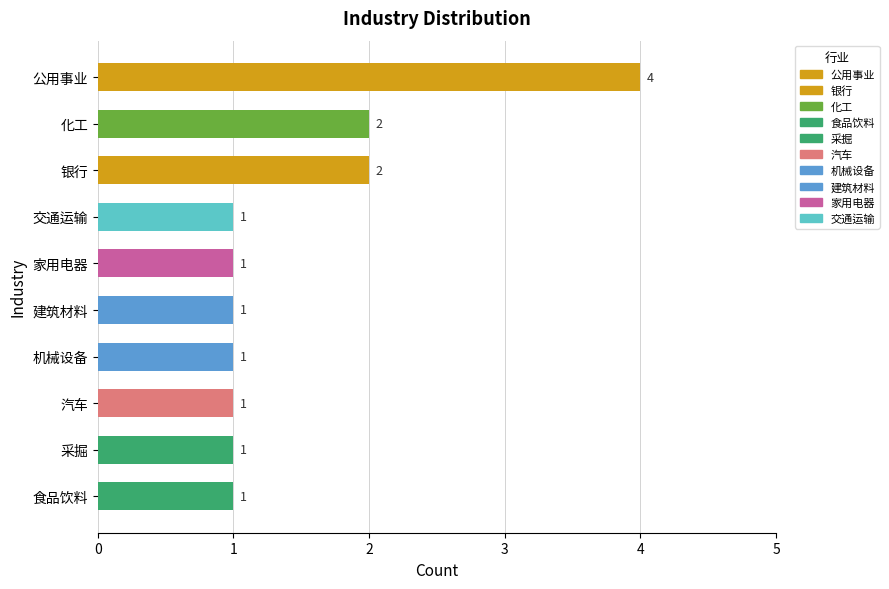

Between 机械设备 and 银行, which is larger?

银行